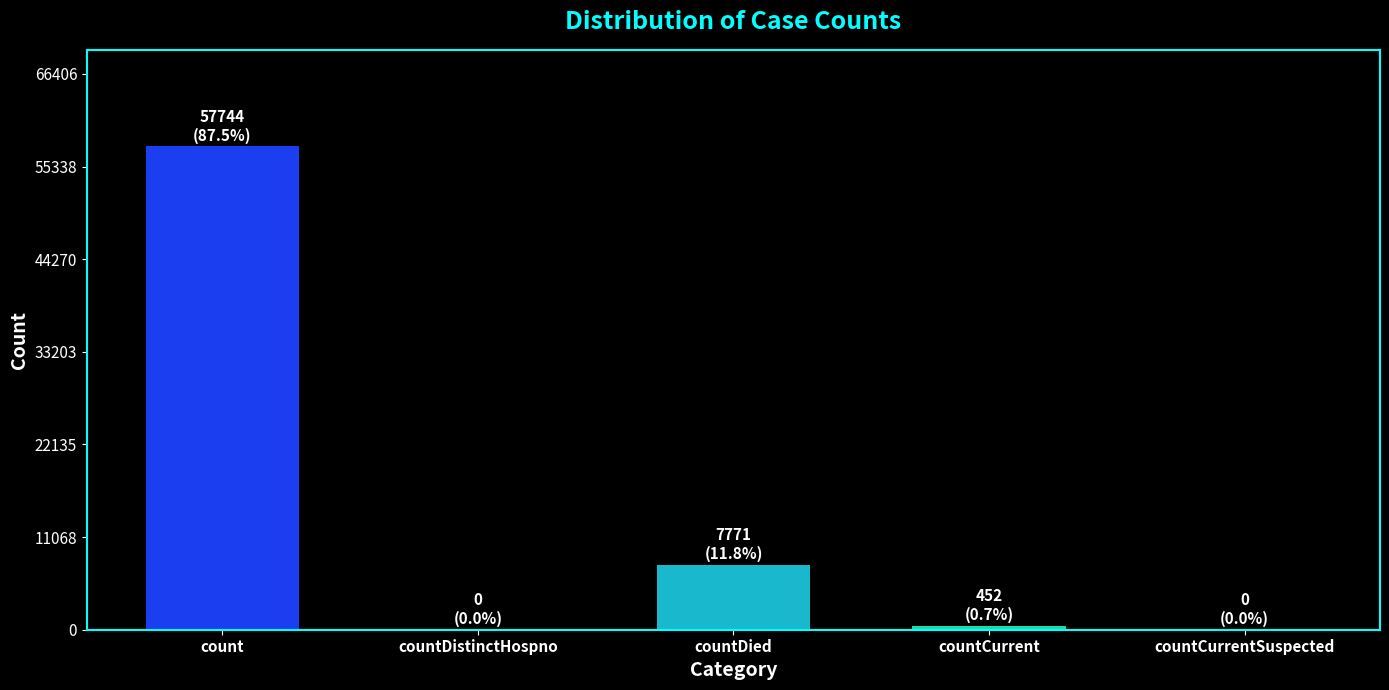

Read the value at countCurrent.

452